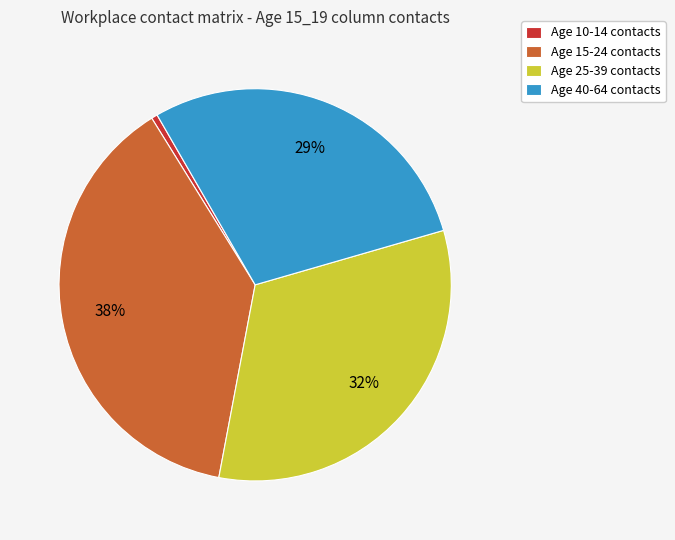

Which category has the biggest portion of the pie?

Age 15-24 contacts